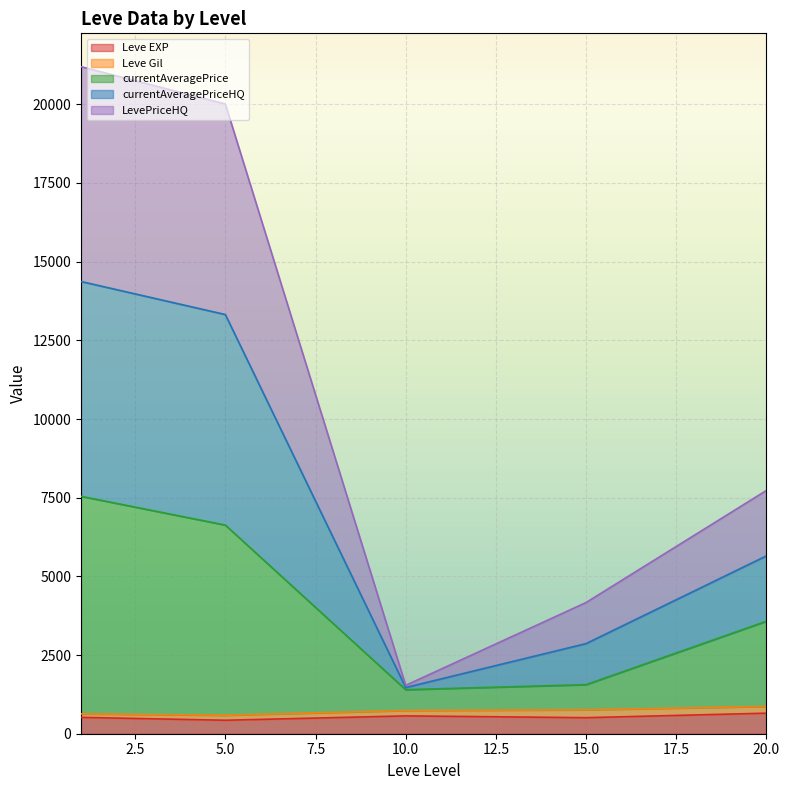

At which category does currentAveragePriceHQ reach its first local peak?

1